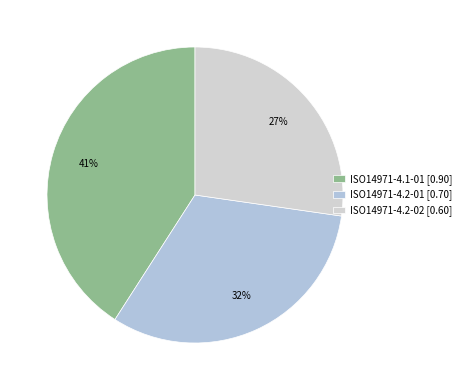

Is it true that ISO14971-4.2-01 is 38% of the pie?

False